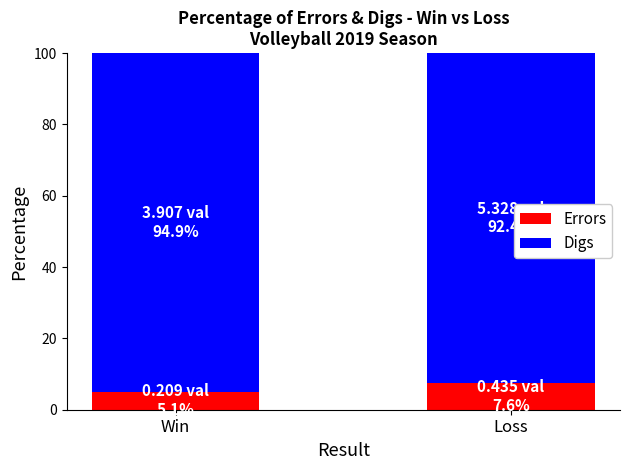

What are all the series names shown in the legend?

Errors, Digs